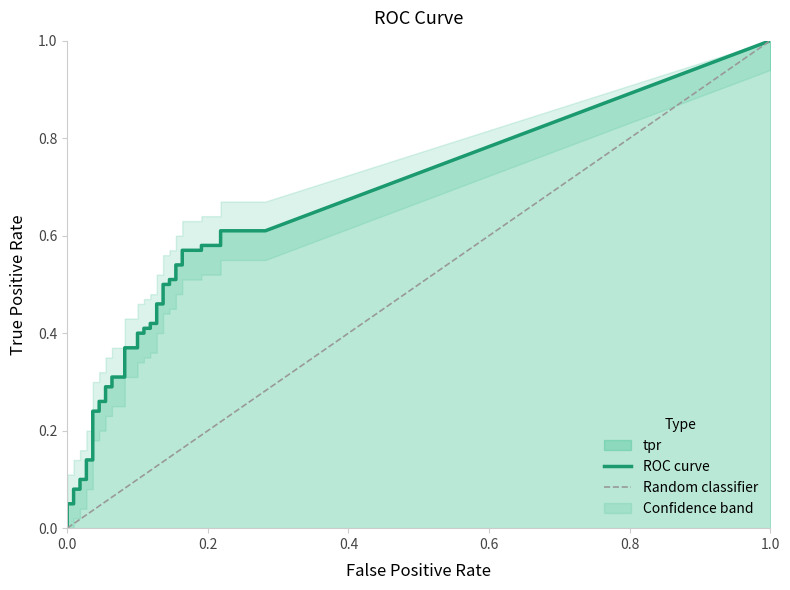

True or false: the data has more than 1 interior local peaks.

False